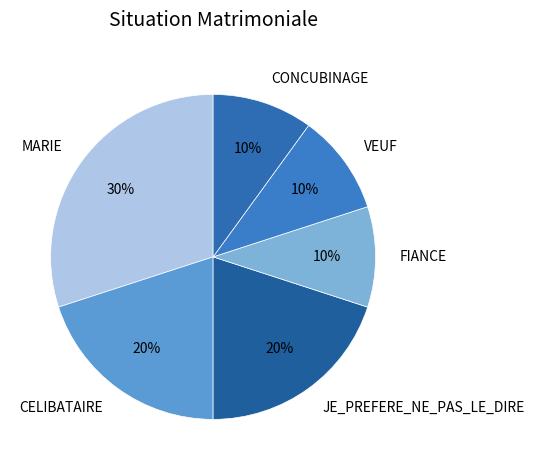

Which category has the biggest portion of the pie?

MARIE